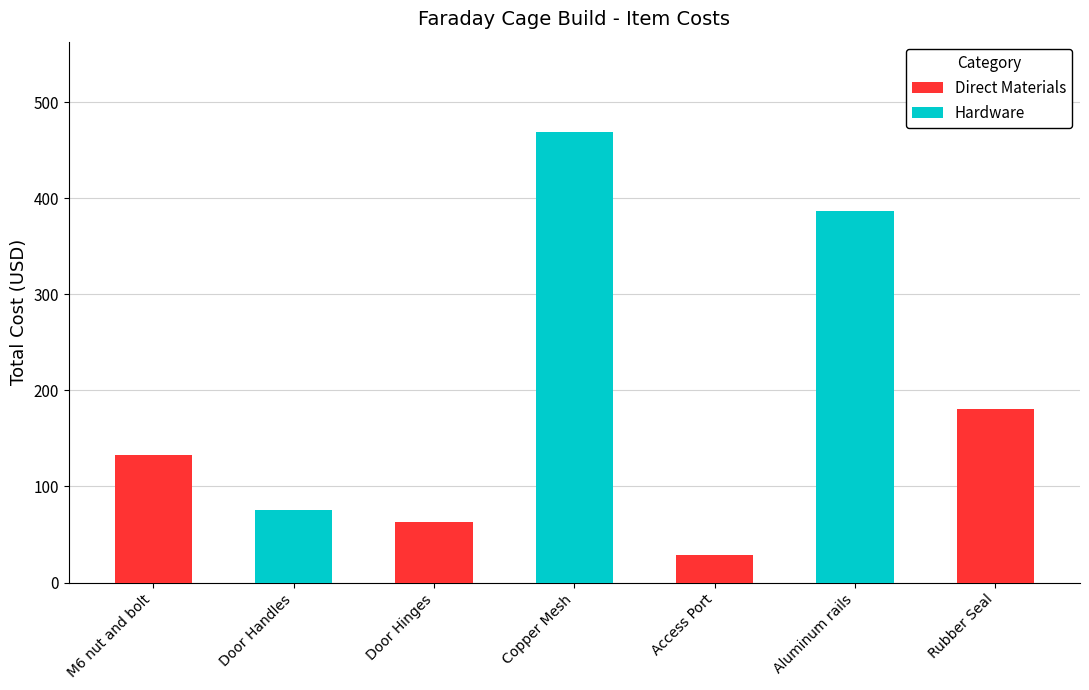

What position from the right is Rubber Seal?

1